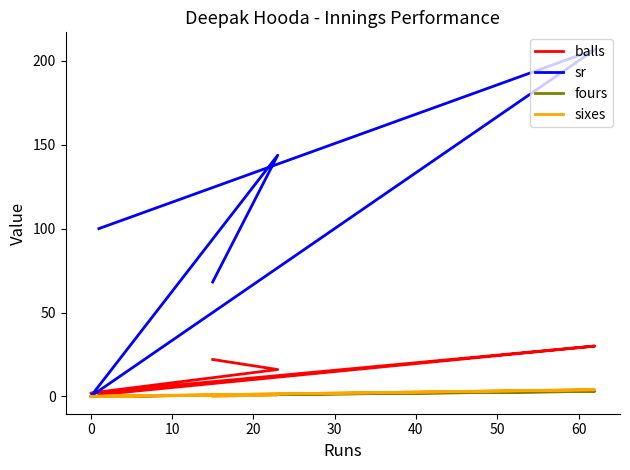

Which series has the largest range (max minus min)?

sr